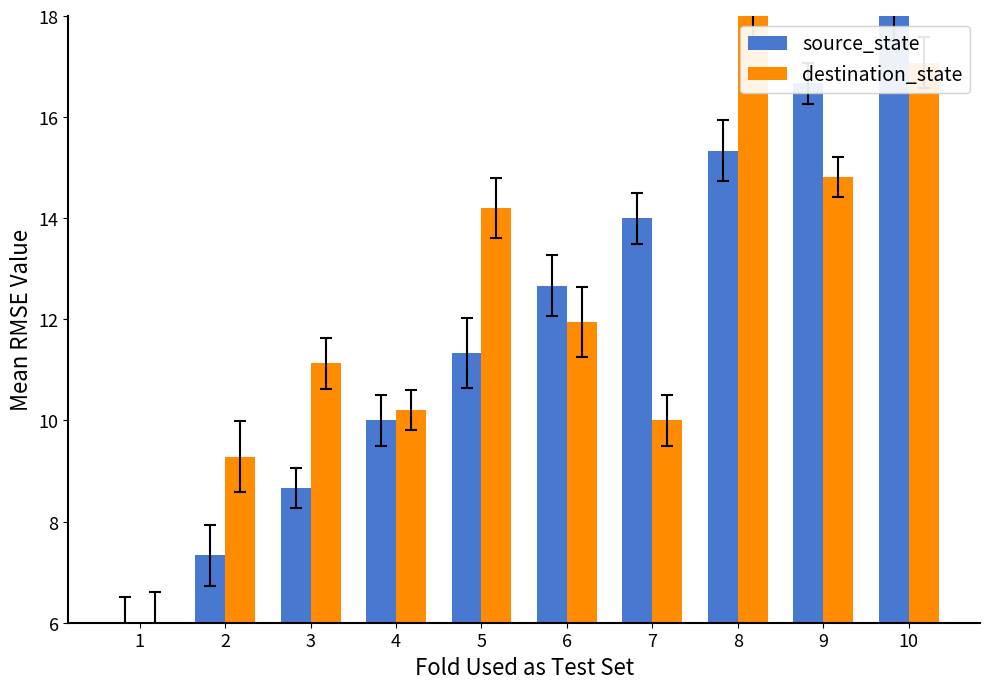

What is the value of the source_state bar at the 6th from the left?

12.7